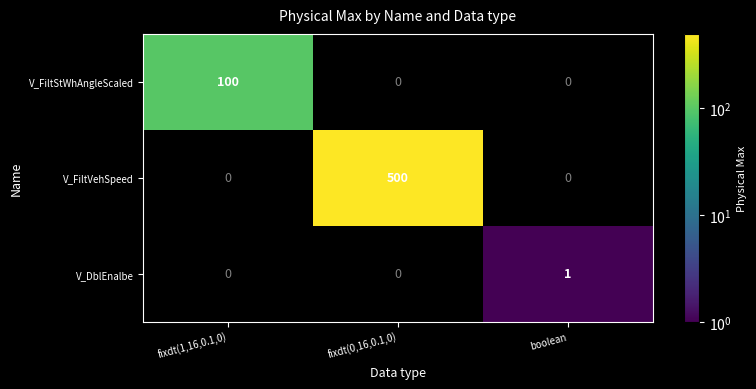

What is the difference between the maximum and second lowest values in the V_FiltStWhAngleScaled series?

100